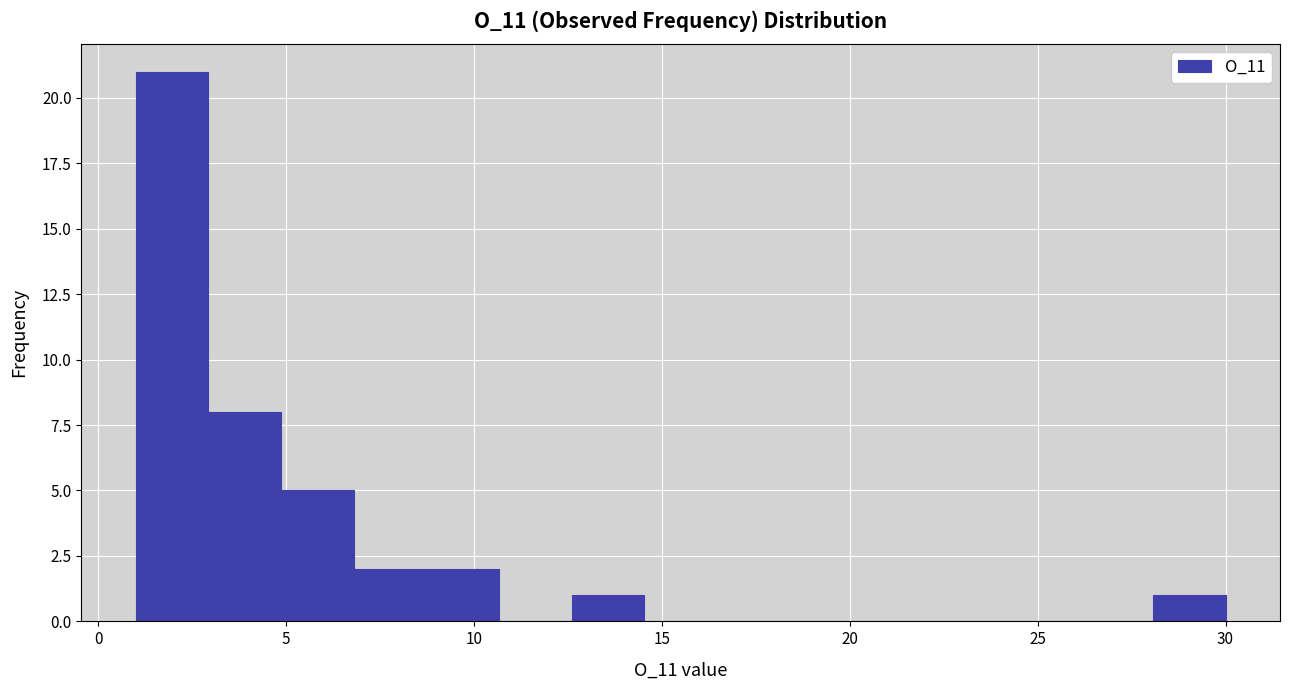

Read against the x-axis, roughly where is the centre of the tallest bar?

2.0